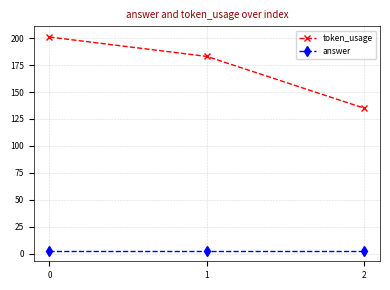

Where is token_usage nearest to the value 168?

1